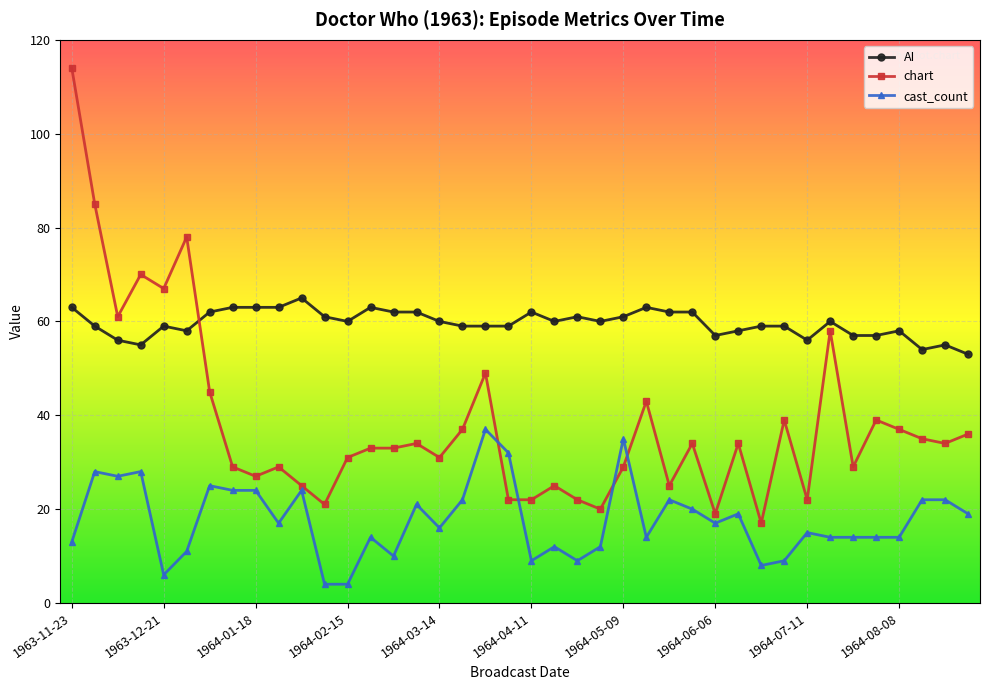

List the series in order of their peak value, lowest first.

cast_count, AI, chart